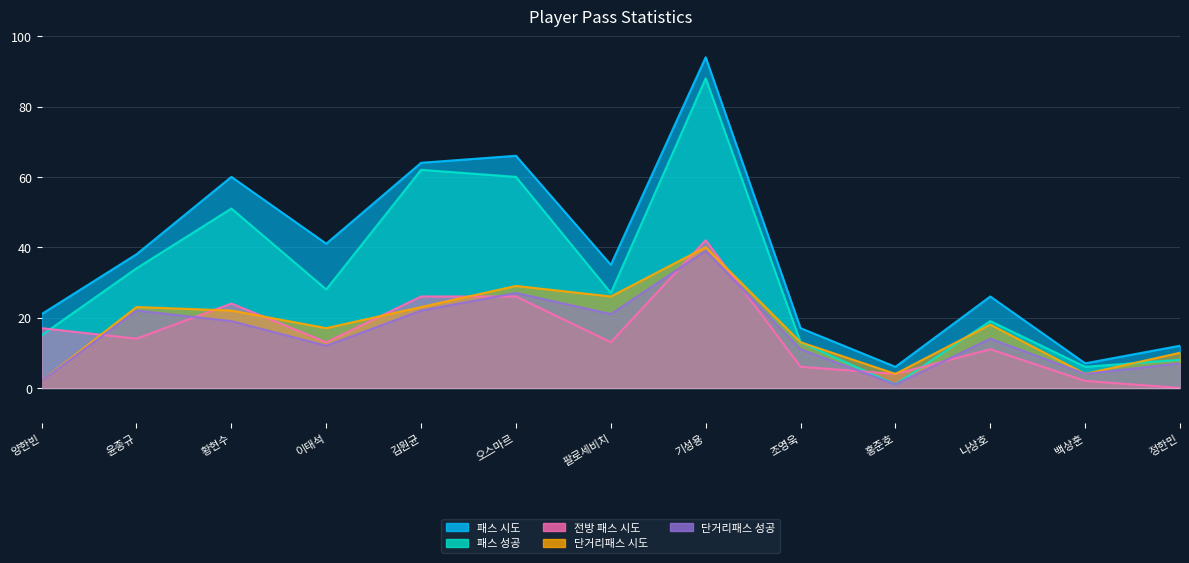

What are all the series names shown in the legend?

패스 시도, 패스 성공, 전방 패스 시도, 단거리패스 시도, 단거리패스 성공